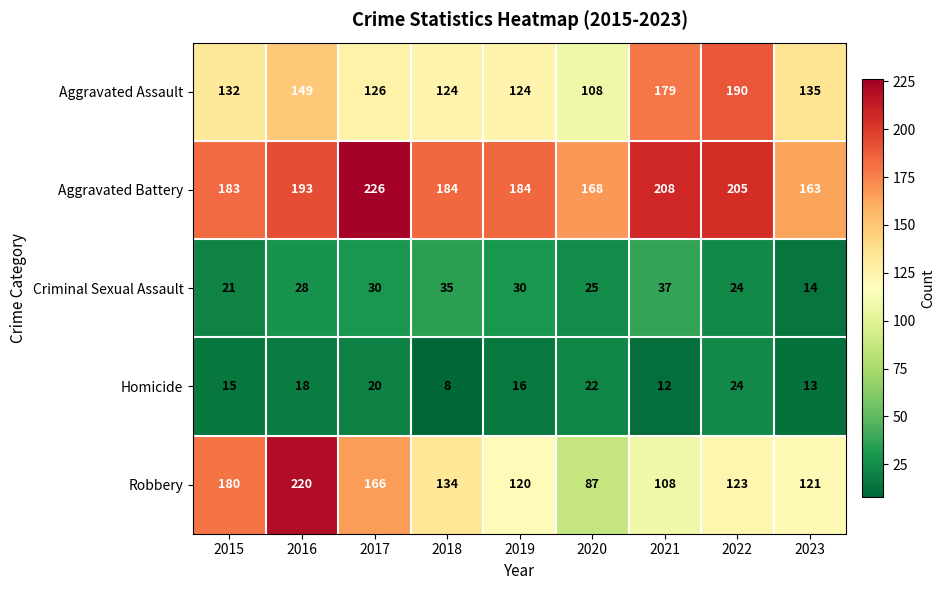

The value of Aggravated Assault at 2019 is 189. True or false?

False